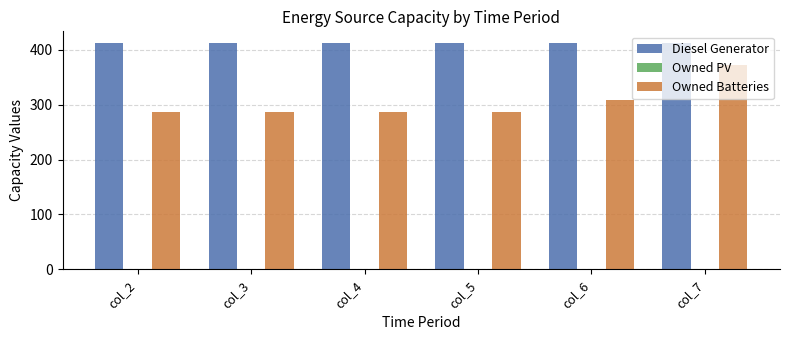

What is the minimum value for Owned Batteries?

287.0